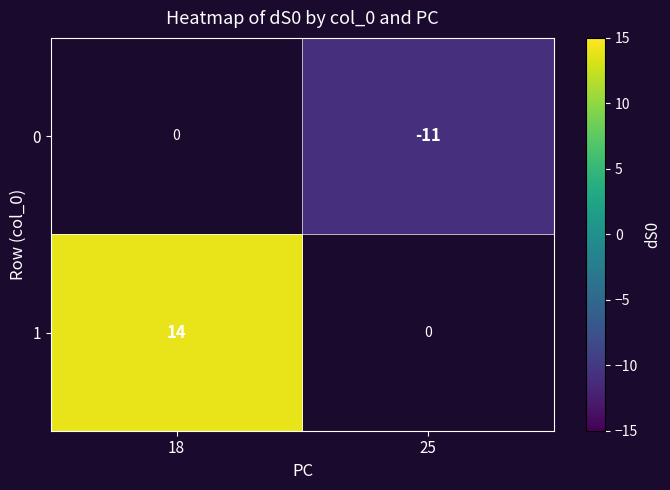

Is it true that 0 equals -11 at 25?

True